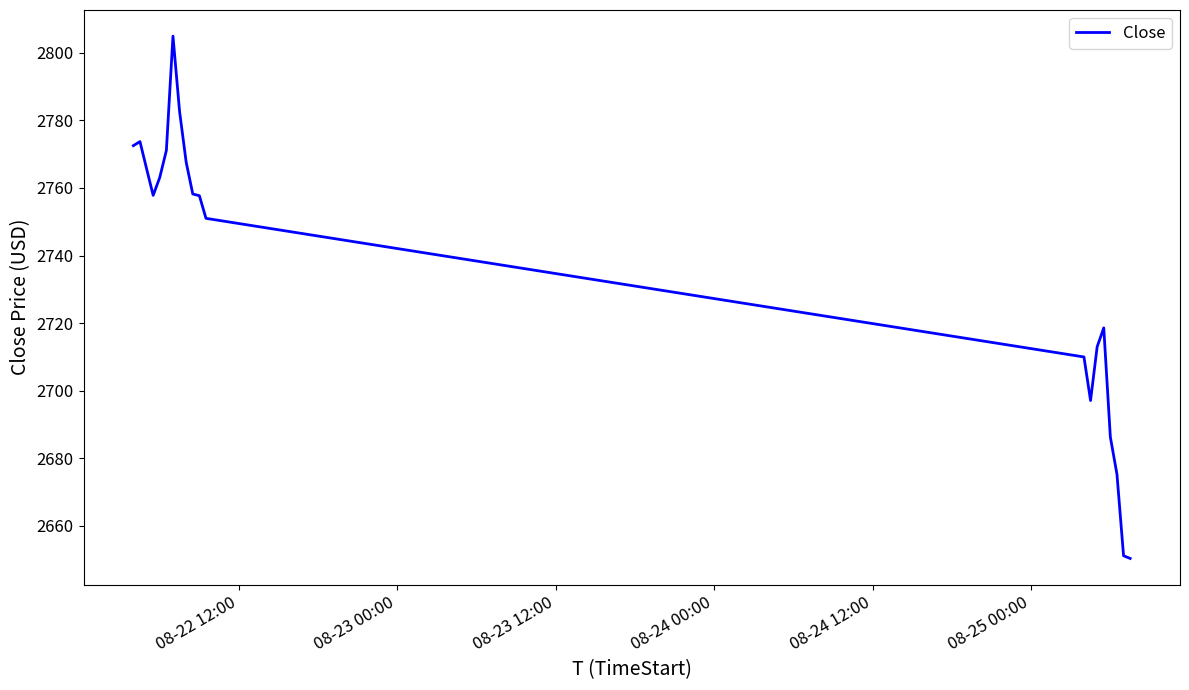

What is the minimum value shown in the chart?

2650.4